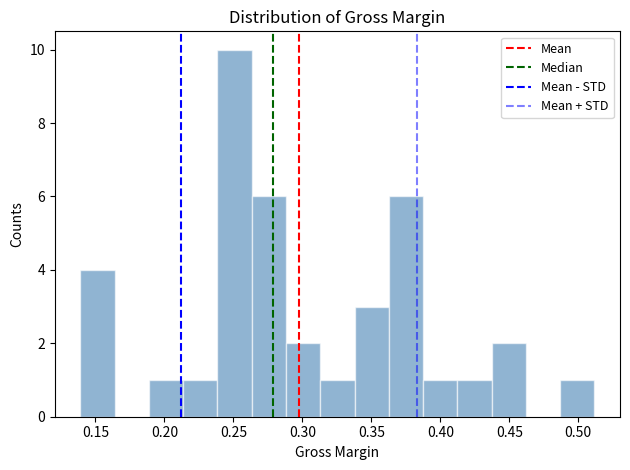

Which range on the x-axis has the tallest bar?

0.240 to 0.265